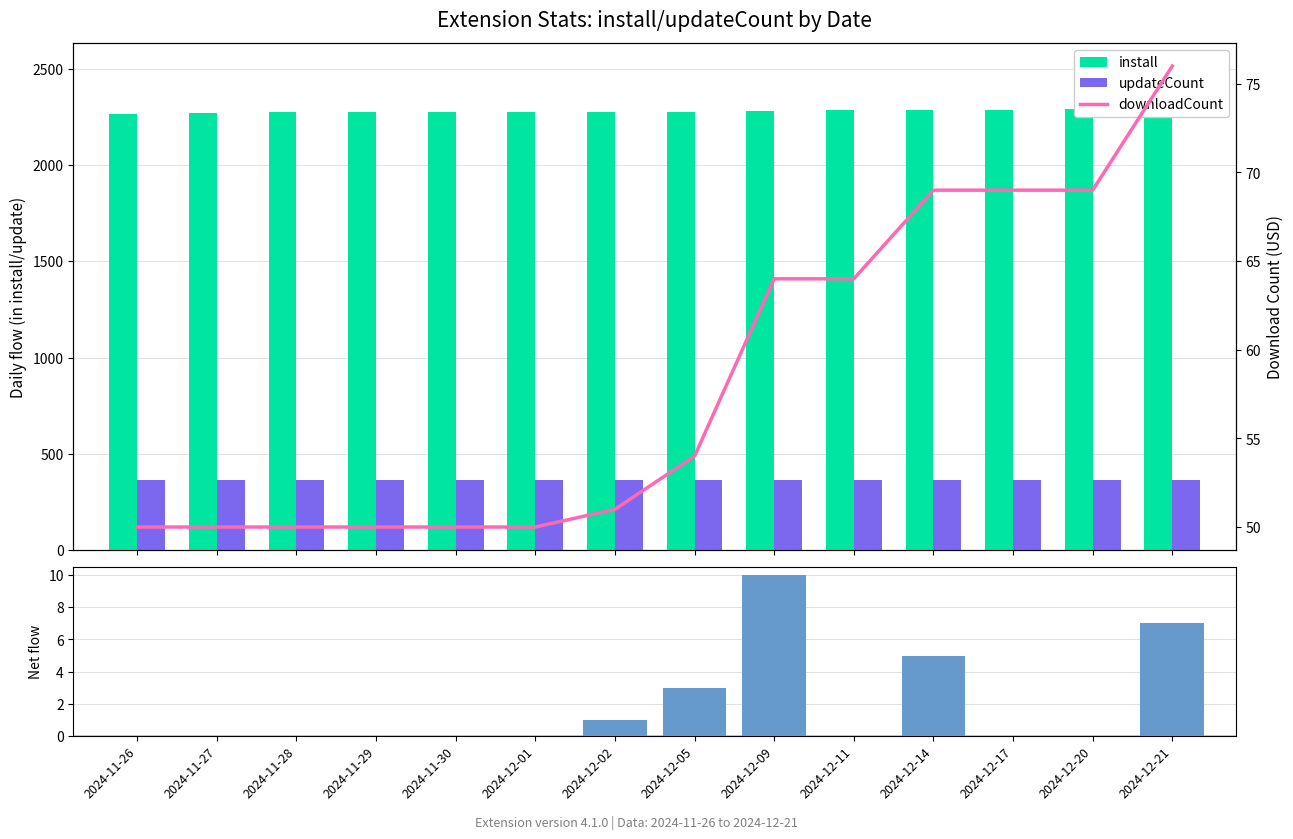

Reading right to left, transcribe all the data shown in this chart.

install: 2290	2290	2287	2286	2283	2280	2276	2275	2274	2274	2273	2273	2270	2266
updateCount: 366	366	366	366	366	366	366	366	366	366	366	366	366	366
Net downloads: 7	0	0	5	0	10	3	1	0	0	0	0	0	0
downloadCount: 76	69	69	69	64	64	54	51	50	50	50	50	50	50